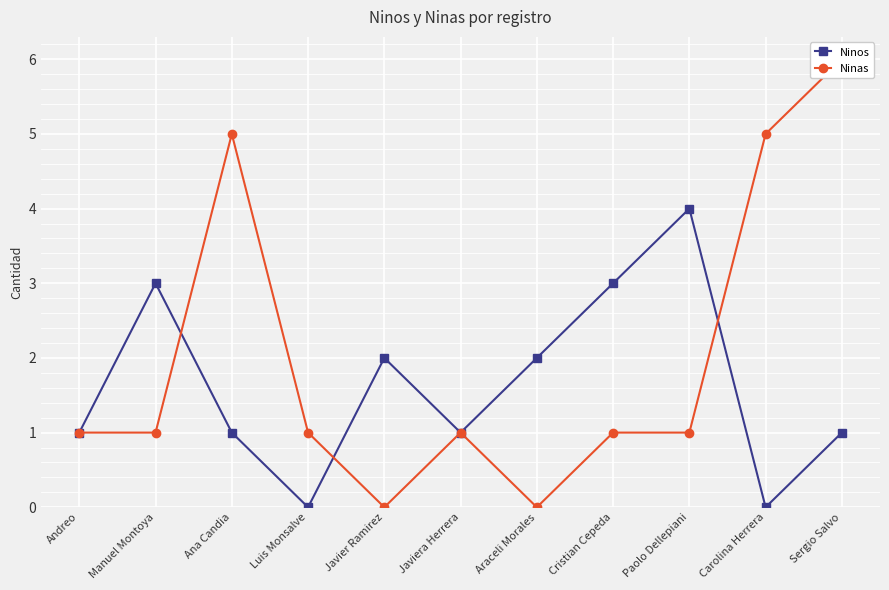

What is the sum of the Ninas values at Manuel Montoya and Javiera Herrera?

2